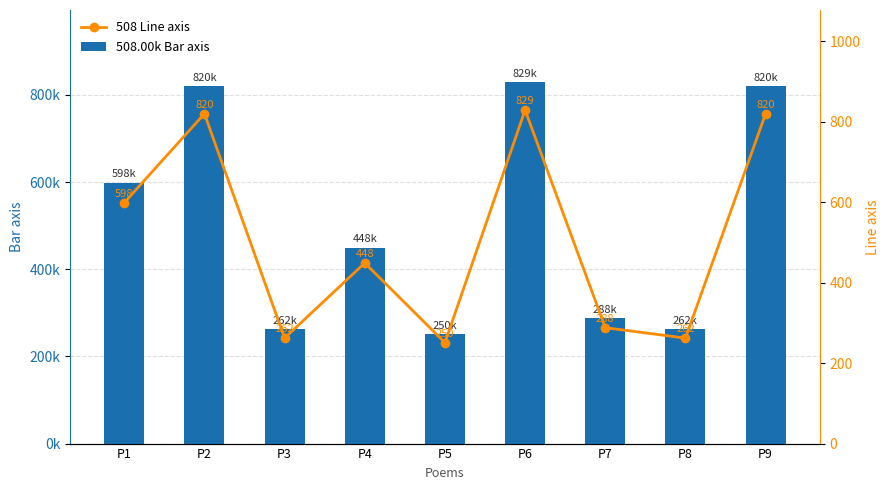

What is the value of the Line axis bar at the 4th from the left?

448.9